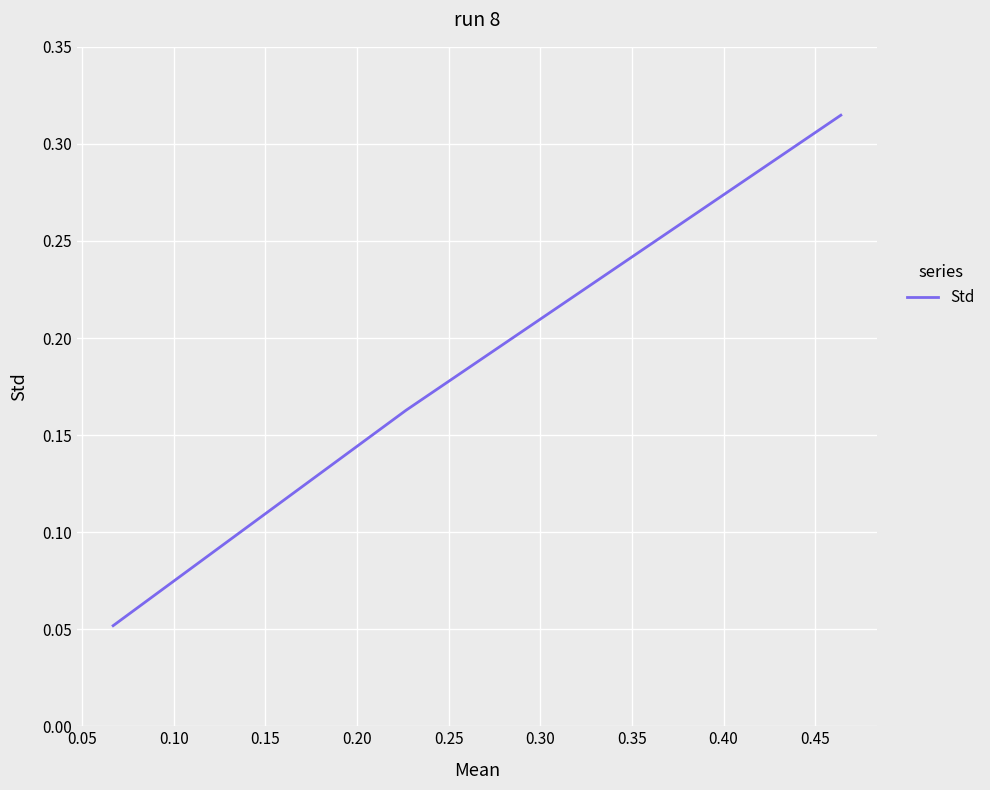

At which label is the value closest to 0?

0.10